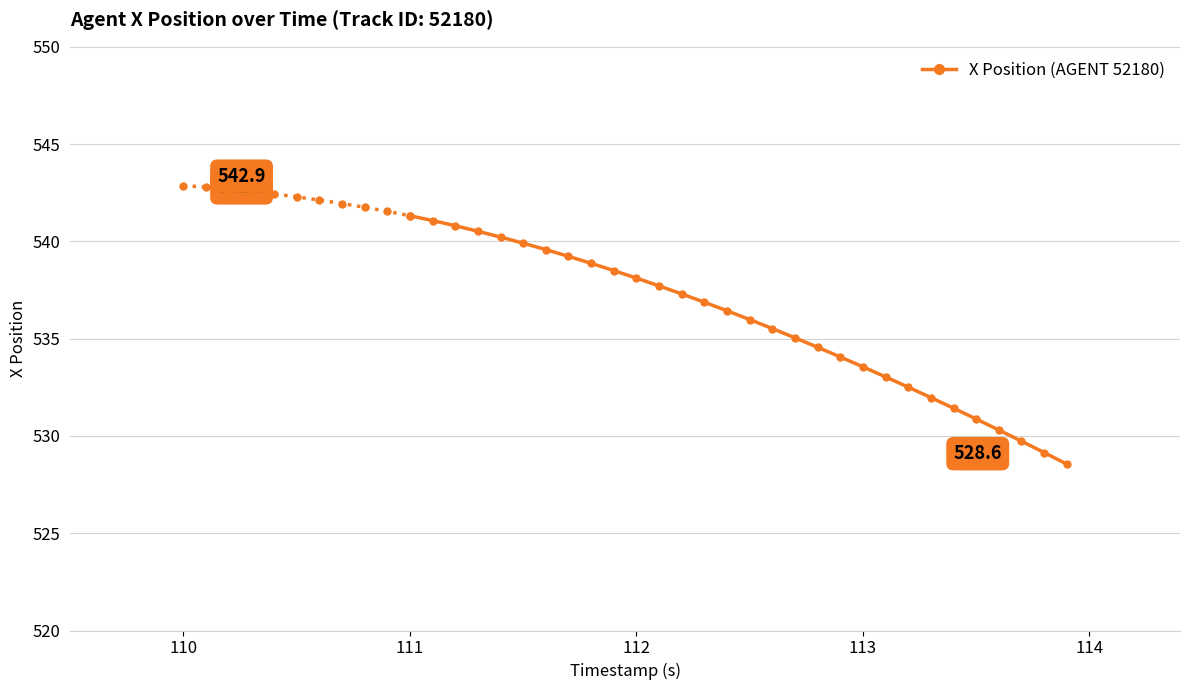

The chart shows a value of 860.9 at 27. True or false?

False